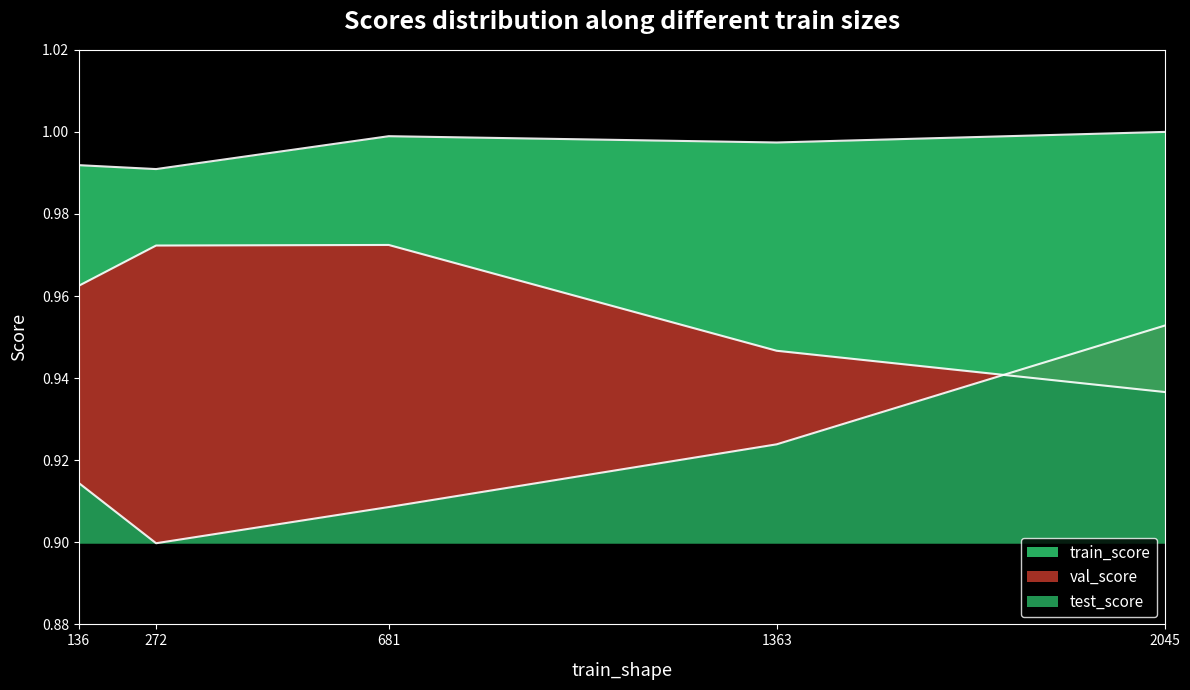

Reading right to left, extract all data points from this chart.

train_score: 1.0	1.0	1.0	1.0	1.0
val_score: 0.9	0.9	1.0	1.0	1.0
test_score: 1.0	0.9	0.9	0.9	0.9